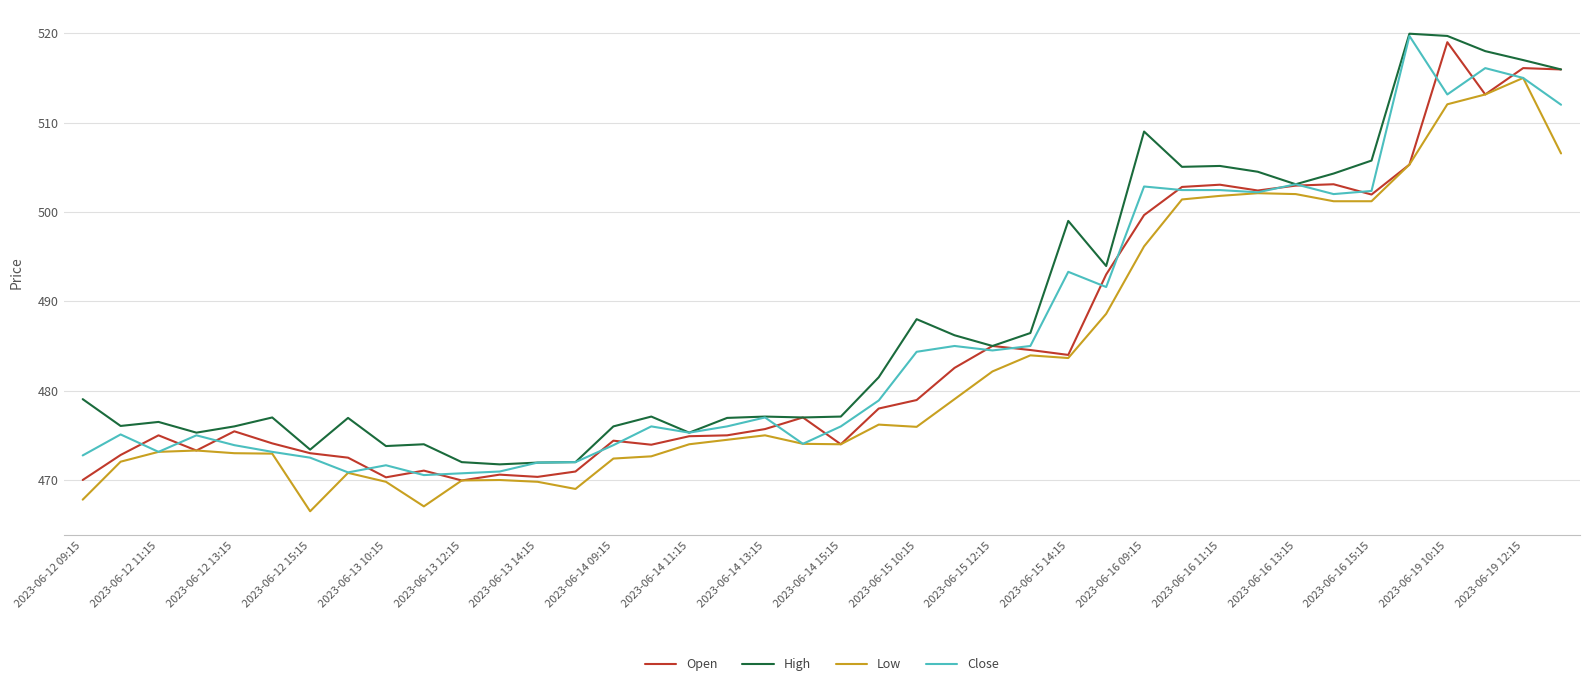

What is the lowest value of the Low series?

466.5